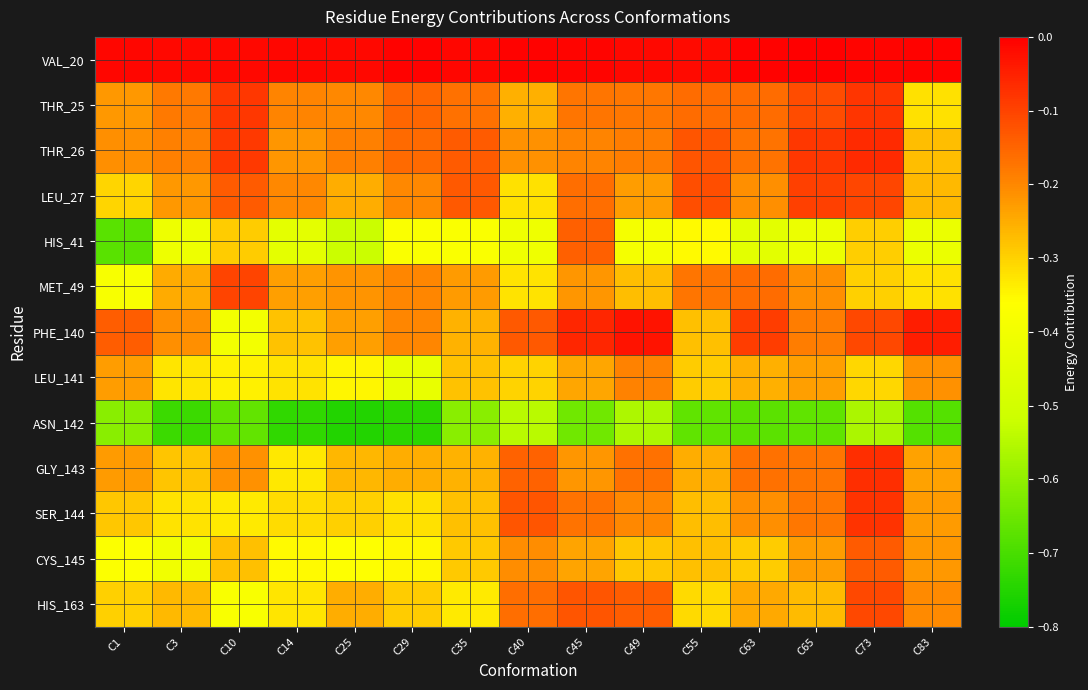

Which category has the lowest value across all series?

C25